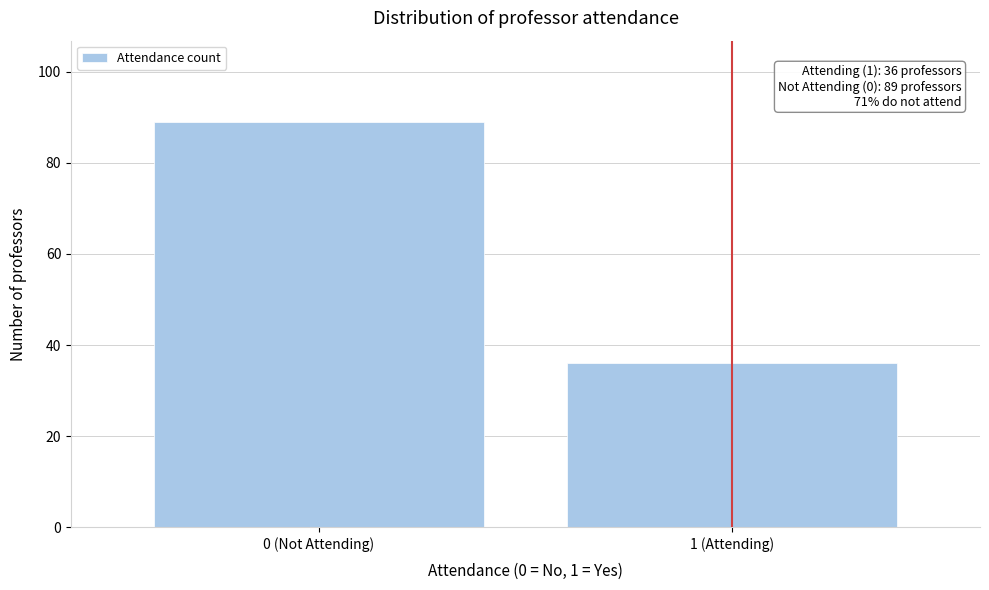

Reading left to right, list all the values displayed in this chart.

89	36